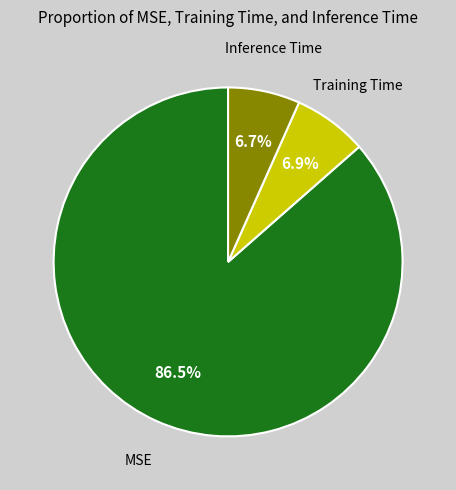

Is it true that Training Time is 7% of the pie?

True